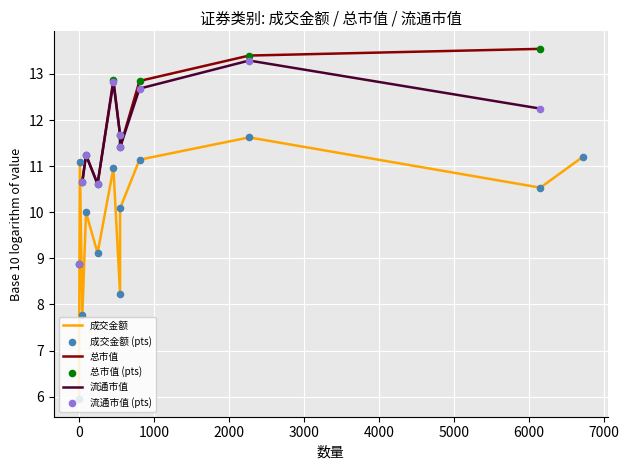

Is the value of 总市值 (pts) at 6000 greater than the value of 成交金额 at 2000?

Yes